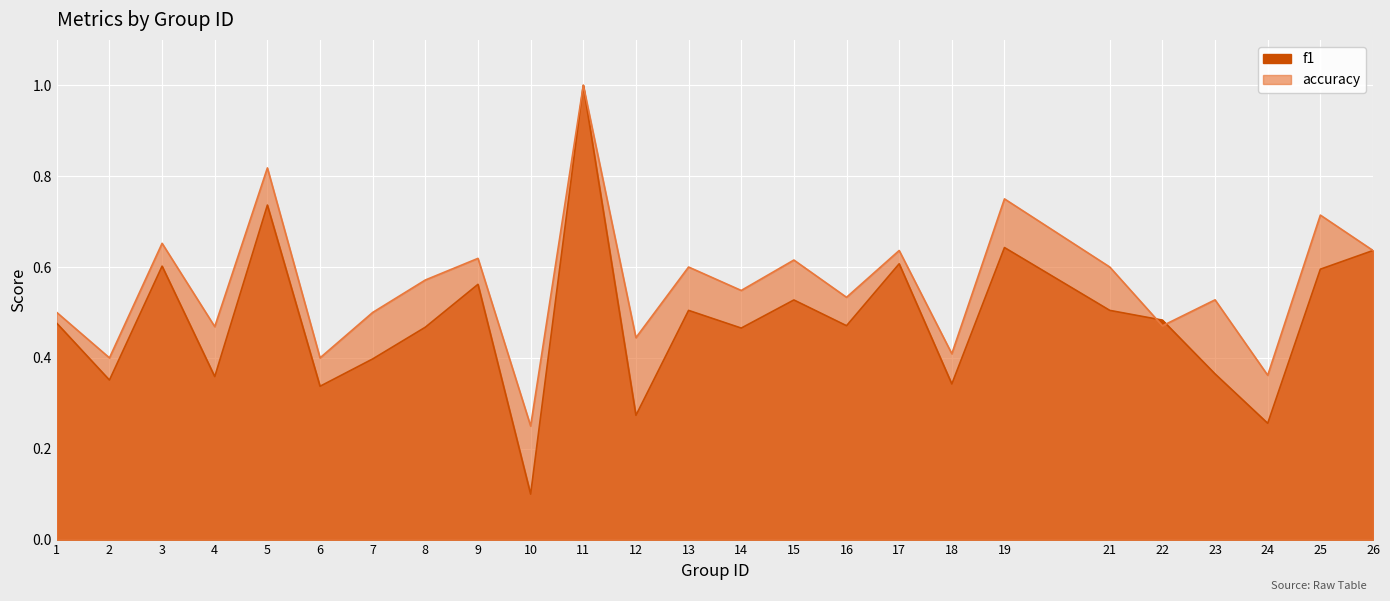

What are all the series names shown in the legend?

f1, accuracy